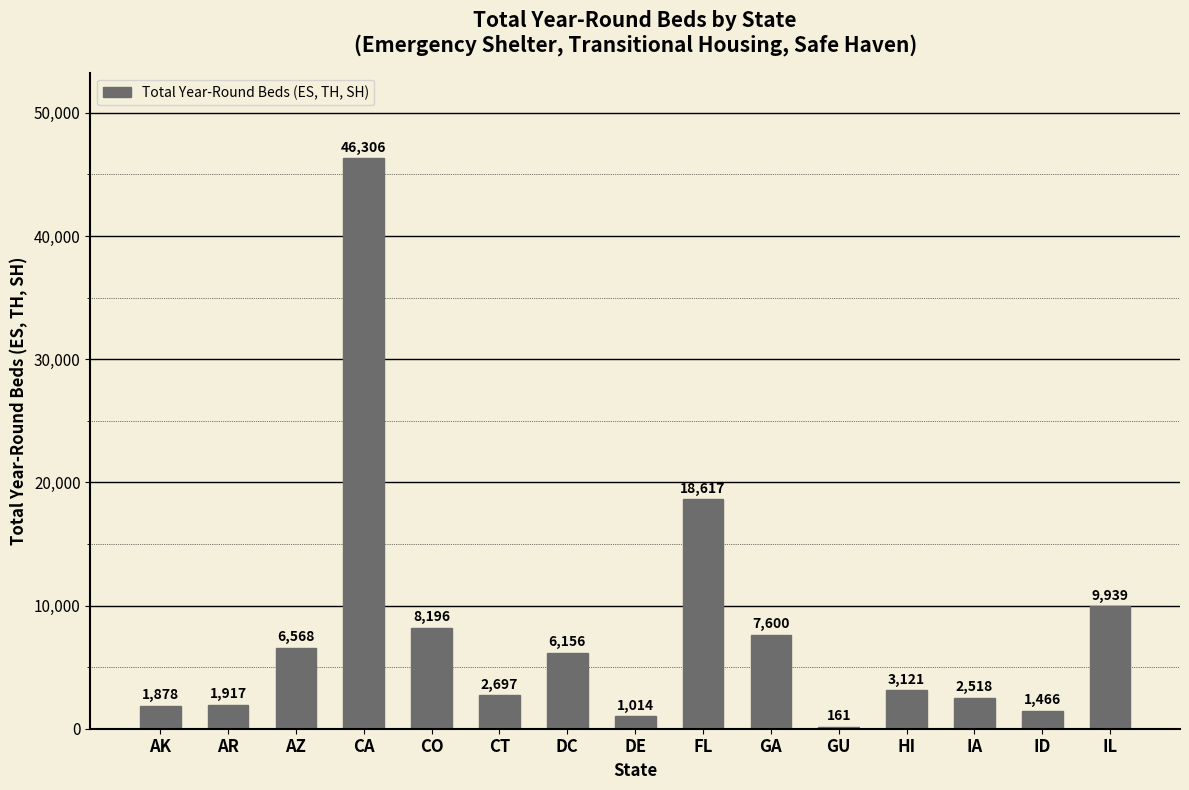

How many categories are shown in the chart?

15